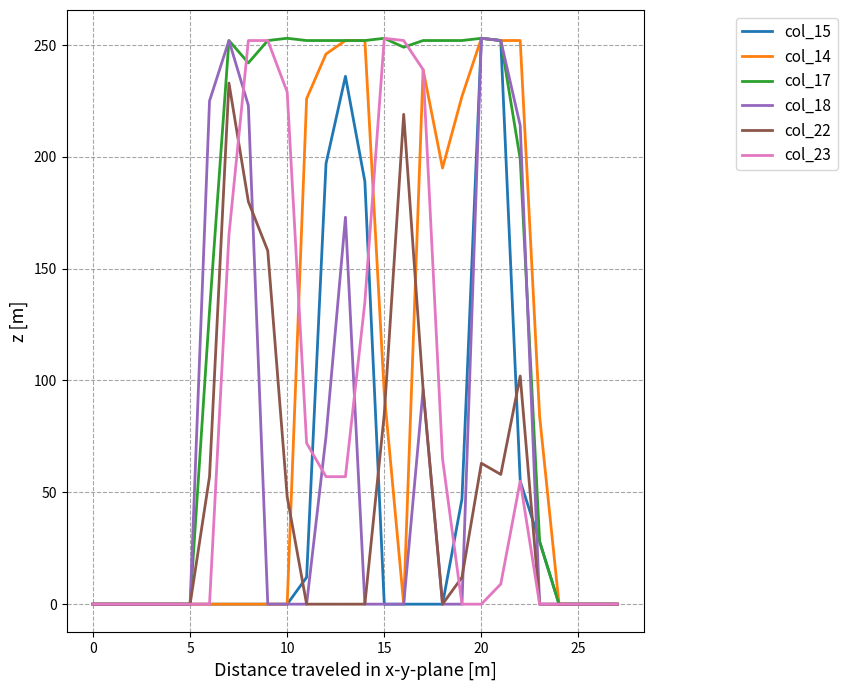

How many lines are shown in the chart?

6